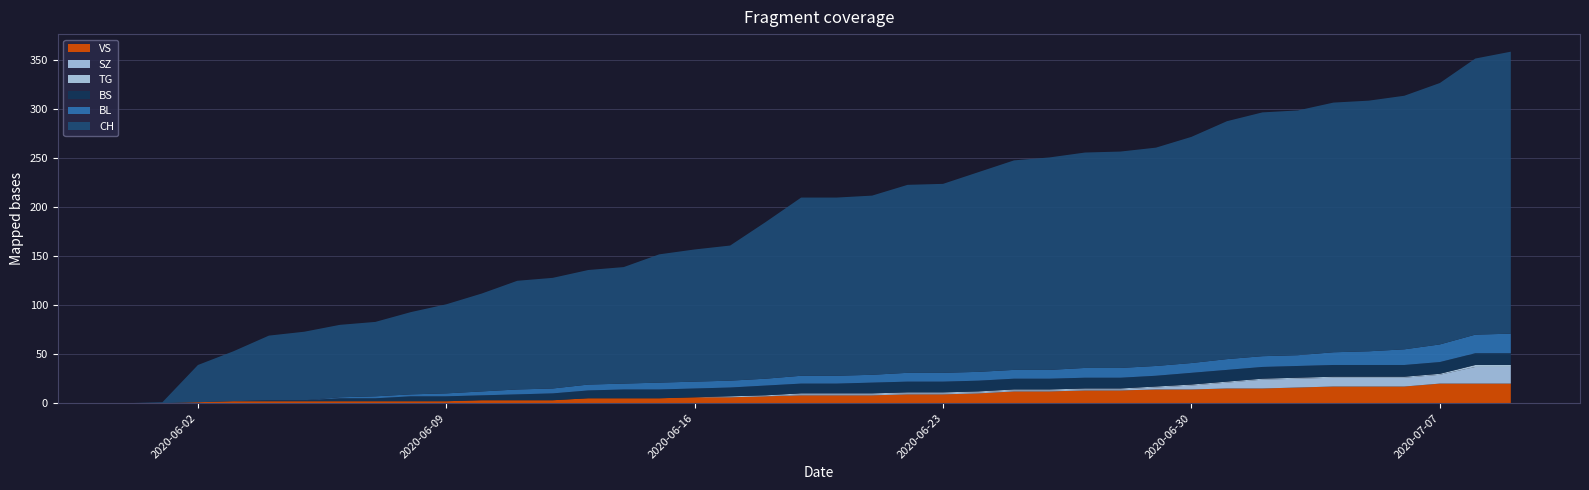

Reading right to left, transcribe all the data shown in this chart.

CH: 2020-07-09=288	2020-07-08=282	2020-07-07=267	2020-07-06=259	2020-07-05=256	2020-07-04=255	2020-07-03=250	2020-07-02=249	2020-07-01=243	2020-06-30=231	2020-06-29=223	2020-06-28=221	2020-06-27=220	2020-06-26=217	2020-06-25=214	2020-06-24=204	2020-06-23=193	2020-06-22=192	2020-06-21=183	2020-06-20=182	2020-06-19=182	2020-06-18=160	2020-06-17=138	2020-06-16=135	2020-06-15=131	2020-06-14=119	2020-06-13=117	2020-06-12=113	2020-06-11=111	2020-06-10=100	2020-06-09=91	2020-06-08=84	2020-06-07=76	2020-06-06=74	2020-06-05=70	2020-06-04=66	2020-06-03=51	2020-06-02=38	2020-06-01=1	2020-05-31=0
BL: 2020-07-09=20	2020-07-08=19	2020-07-07=18	2020-07-06=16	2020-07-05=14	2020-07-04=13	2020-07-03=11	2020-07-02=11	2020-07-01=11	2020-06-30=10	2020-06-29=10	2020-06-28=10	2020-06-27=10	2020-06-26=9	2020-06-25=9	2020-06-24=9	2020-06-23=9	2020-06-22=9	2020-06-21=8	2020-06-20=8	2020-06-19=8	2020-06-18=7	2020-06-17=7	2020-06-16=7	2020-06-15=7	2020-06-14=6	2020-06-13=6	2020-06-12=5	2020-06-11=5	2020-06-10=4	2020-06-09=3	2020-06-08=2	2020-06-07=2	2020-06-06=1	2020-06-05=0	2020-06-04=0	2020-06-03=0	2020-06-02=0	2020-06-01=0	2020-05-31=0
BS: 2020-07-09=12	2020-07-08=12	2020-07-07=12	2020-07-06=12	2020-07-05=12	2020-07-04=12	2020-07-03=12	2020-07-02=12	2020-07-01=12	2020-06-30=12	2020-06-29=11	2020-06-28=11	2020-06-27=11	2020-06-26=11	2020-06-25=11	2020-06-24=11	2020-06-23=11	2020-06-22=11	2020-06-21=11	2020-06-20=10	2020-06-19=10	2020-06-18=10	2020-06-17=9	2020-06-16=9	2020-06-15=9	2020-06-14=9	2020-06-13=8	2020-06-12=7	2020-06-11=6	2020-06-10=5	2020-06-09=5	2020-06-08=5	2020-06-07=3	2020-06-06=3	2020-06-05=1	2020-06-04=1	2020-06-03=0	2020-06-02=0	2020-06-01=0	2020-05-31=0
SZ: 2020-07-09=17	2020-07-08=17	2020-07-07=9	2020-07-06=9	2020-07-05=9	2020-07-04=9	2020-07-03=9	2020-07-02=9	2020-07-01=6	2020-06-30=4	2020-06-29=2	2020-06-28=1	2020-06-27=1	2020-06-26=1	2020-06-25=1	2020-06-24=1	2020-06-23=1	2020-06-22=1	2020-06-21=1	2020-06-20=1	2020-06-19=1	2020-06-18=0	2020-06-17=0	2020-06-16=0	2020-06-15=0	2020-06-14=0	2020-06-13=0	2020-06-12=0	2020-06-11=0	2020-06-10=0	2020-06-09=0	2020-06-08=0	2020-06-07=0	2020-06-06=0	2020-06-05=0	2020-06-04=0	2020-06-03=0	2020-06-02=0	2020-06-01=0	2020-05-31=0
VS: 2020-07-09=20	2020-07-08=20	2020-07-07=20	2020-07-06=17	2020-07-05=17	2020-07-04=17	2020-07-03=16	2020-07-02=15	2020-07-01=15	2020-06-30=14	2020-06-29=14	2020-06-28=13	2020-06-27=13	2020-06-26=12	2020-06-25=12	2020-06-24=10	2020-06-23=9	2020-06-22=9	2020-06-21=8	2020-06-20=8	2020-06-19=8	2020-06-18=7	2020-06-17=6	2020-06-16=6	2020-06-15=5	2020-06-14=5	2020-06-13=5	2020-06-12=3	2020-06-11=3	2020-06-10=3	2020-06-09=2	2020-06-08=2	2020-06-07=2	2020-06-06=2	2020-06-05=2	2020-06-04=2	2020-06-03=2	2020-06-02=1	2020-06-01=0	2020-05-31=0
TG: 2020-07-09=2	2020-07-08=2	2020-07-07=1	2020-07-06=1	2020-07-05=1	2020-07-04=1	2020-07-03=1	2020-07-02=1	2020-07-01=1	2020-06-30=1	2020-06-29=1	2020-06-28=1	2020-06-27=1	2020-06-26=1	2020-06-25=1	2020-06-24=1	2020-06-23=1	2020-06-22=1	2020-06-21=1	2020-06-20=1	2020-06-19=1	2020-06-18=1	2020-06-17=1	2020-06-16=0	2020-06-15=0	2020-06-14=0	2020-06-13=0	2020-06-12=0	2020-06-11=0	2020-06-10=0	2020-06-09=0	2020-06-08=0	2020-06-07=0	2020-06-06=0	2020-06-05=0	2020-06-04=0	2020-06-03=0	2020-06-02=0	2020-06-01=0	2020-05-31=0